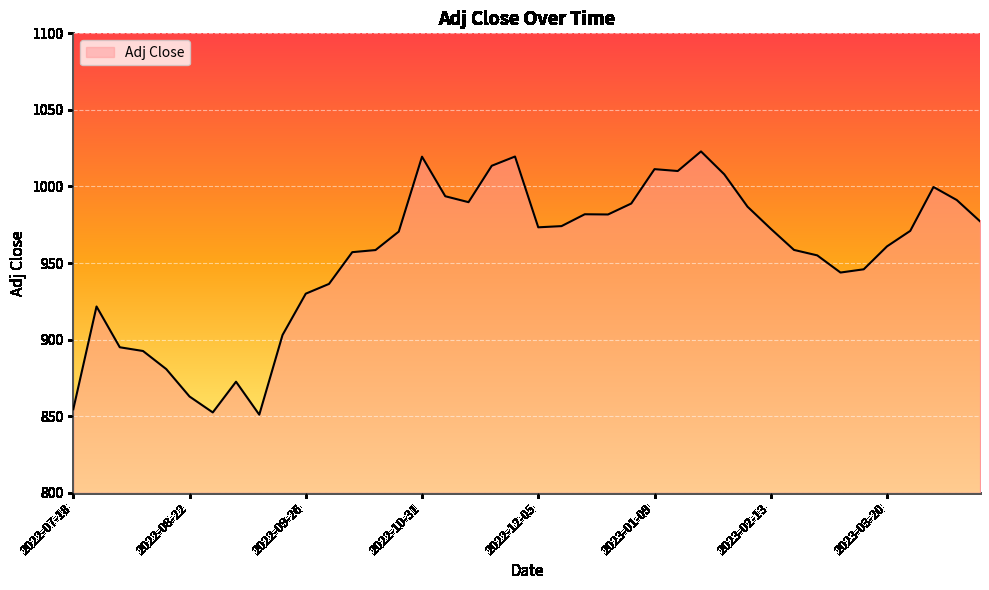

What is the difference between the maximum and minimum values?

171.9